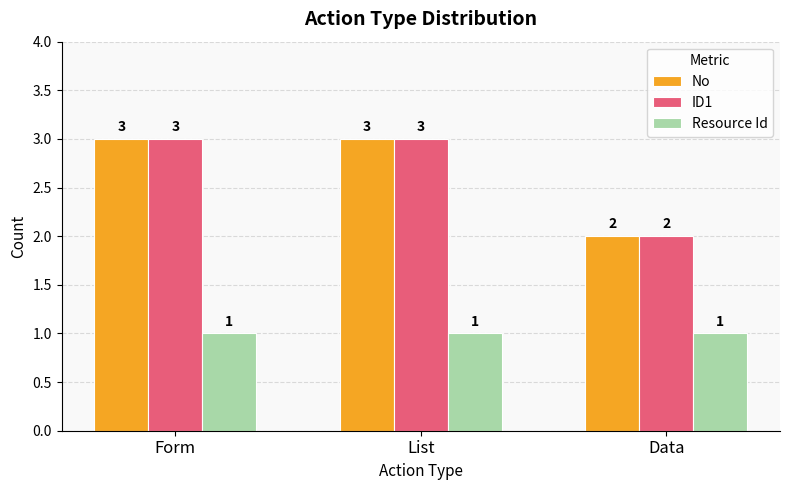

Reading left to right, list all the values displayed in this chart.

No: 3	3	2
ID1: 3	3	2
Resource Id: 1	1	1